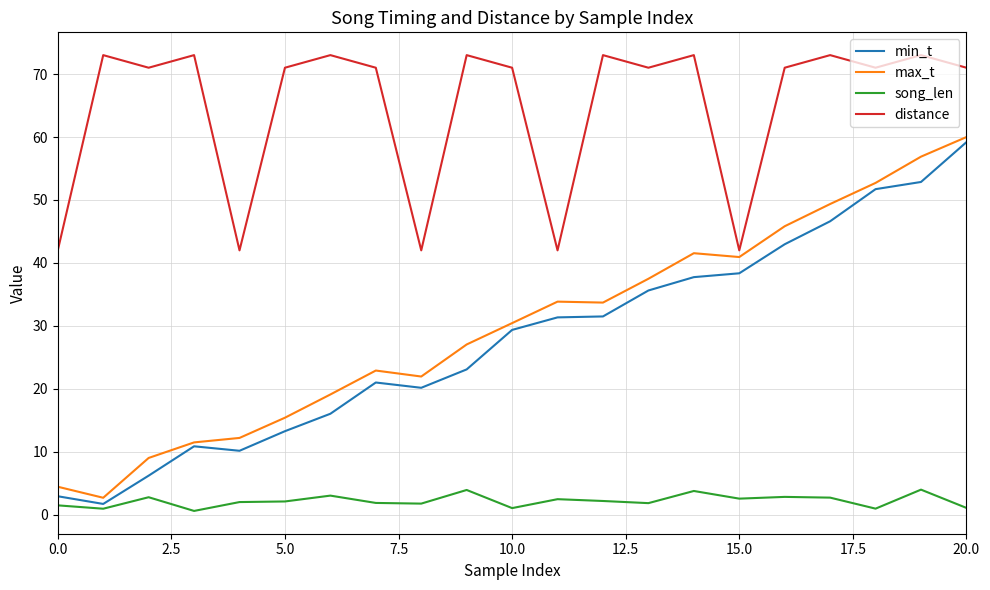

True or false: song_len and max_t intersect in this chart.

False